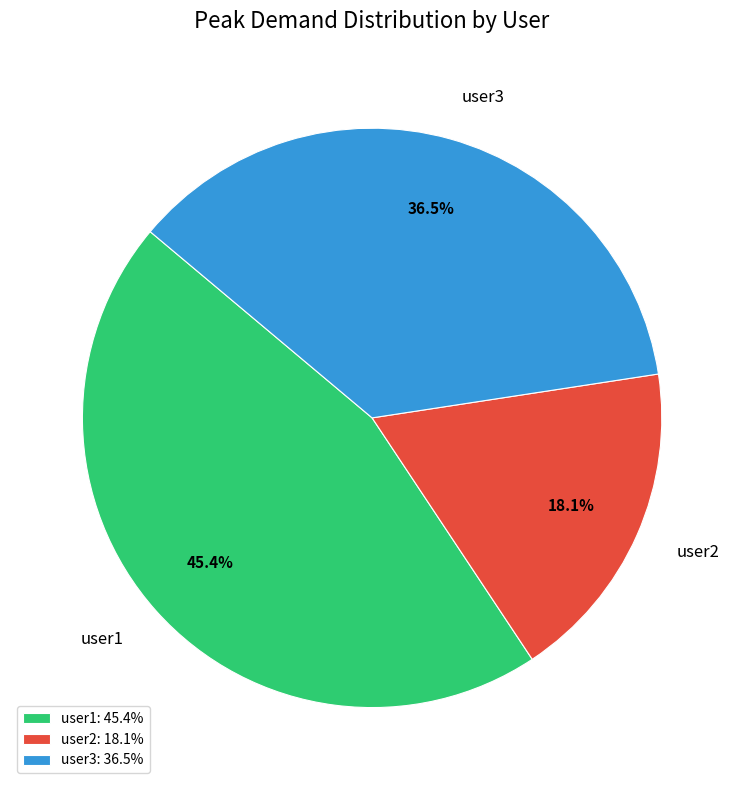

How many segments does this pie chart have?

3